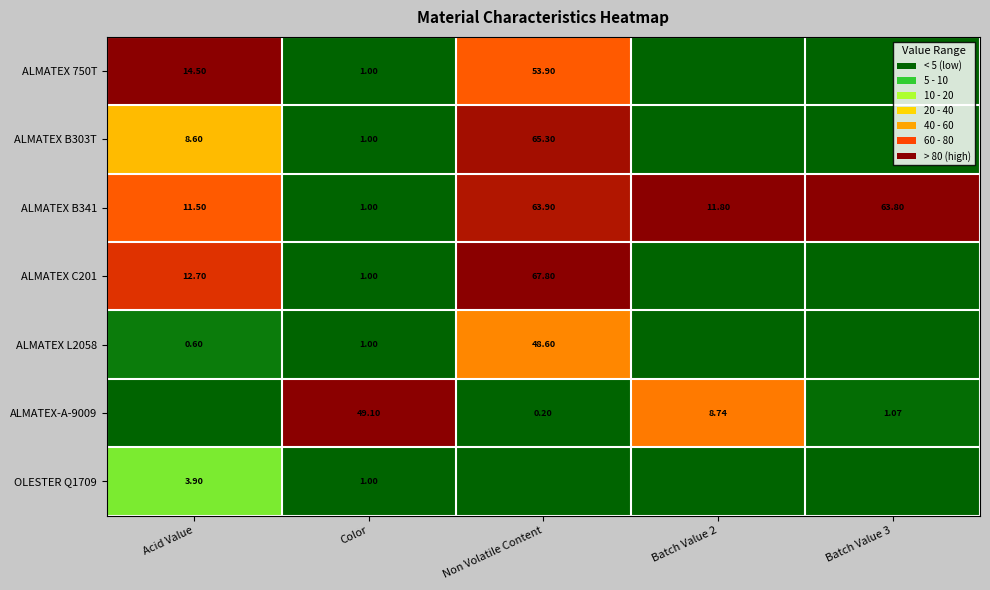

Is the value of OLESTER Q1709 at Color greater than the value of ALMATEX-A-9009 at Non Volatile Content?

Yes